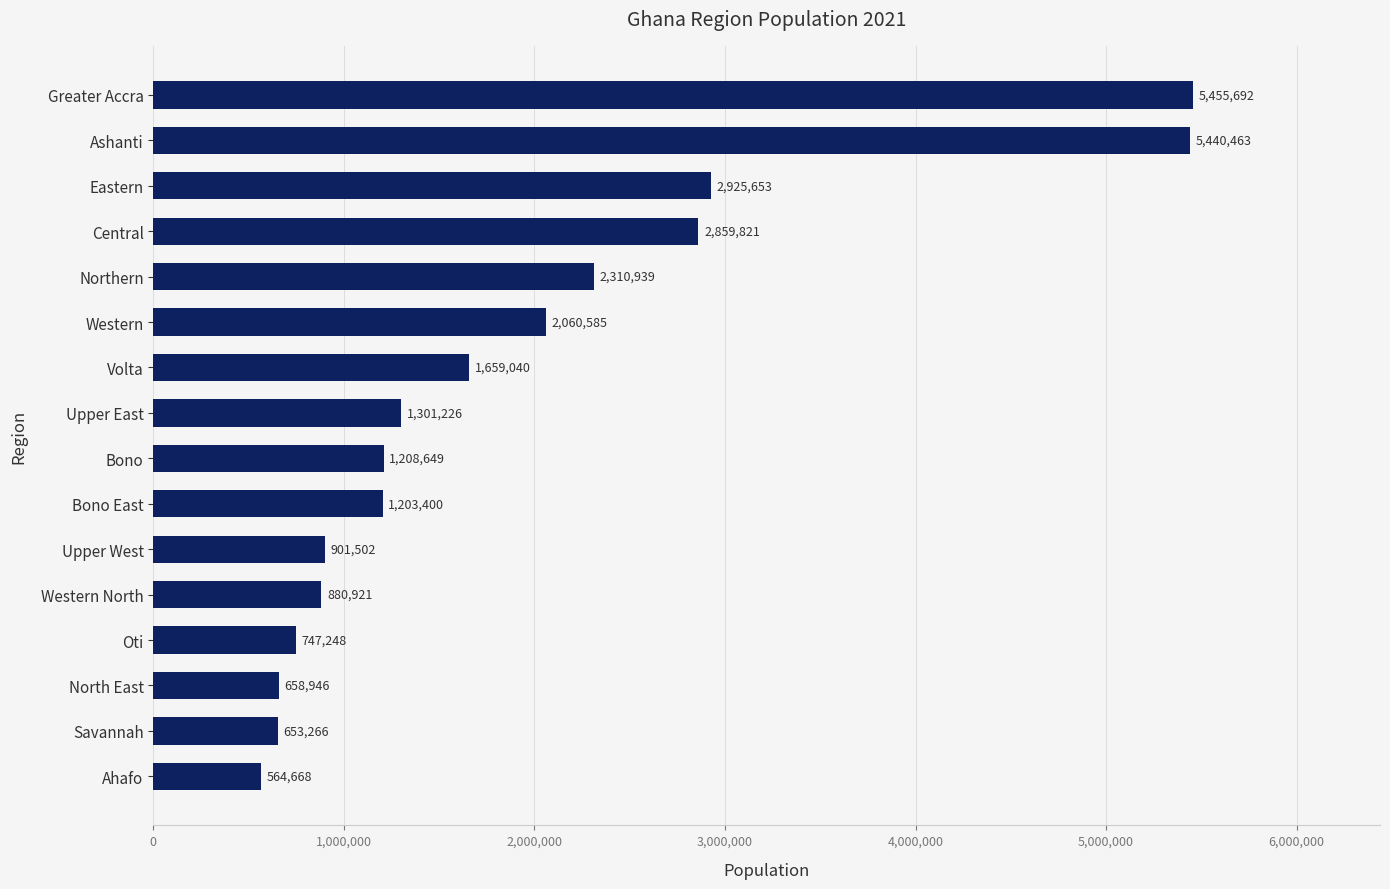

List the labels in order of value, largest first.

Greater Accra, Ashanti, Eastern, Central, Northern, Western, Volta, Upper East, Bono, Bono East, Upper West, Western North, Oti, North East, Savannah, Ahafo